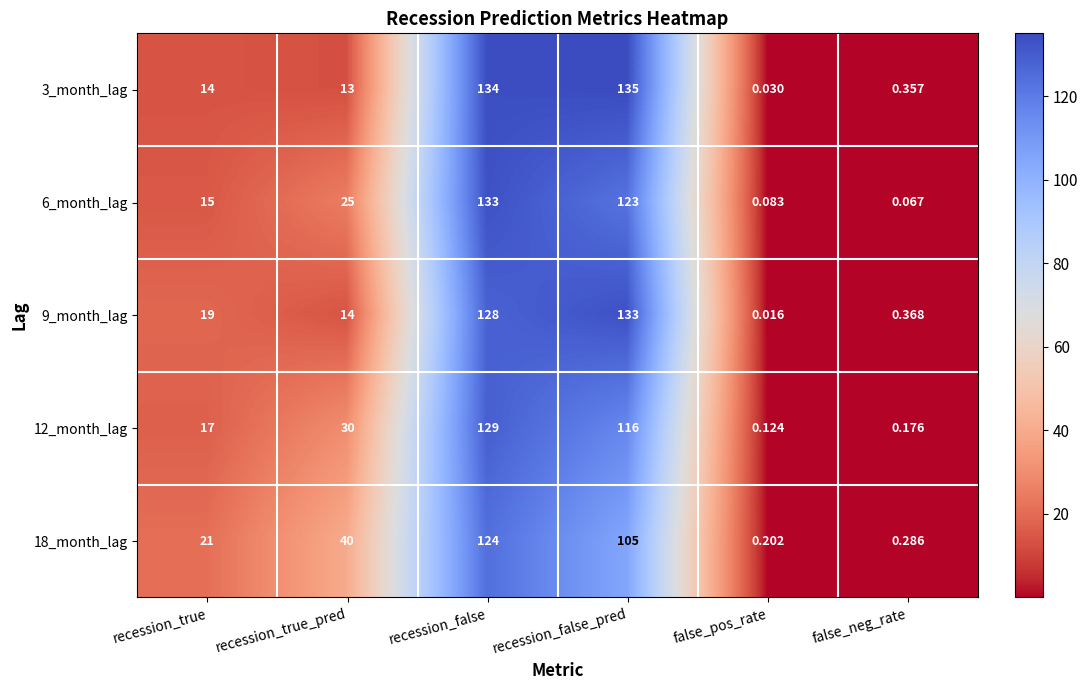

Rank the categories by 3_month_lag value from lowest to highest.

false_pos_rate, false_neg_rate, recession_true_pred, recession_true, recession_false, recession_false_pred